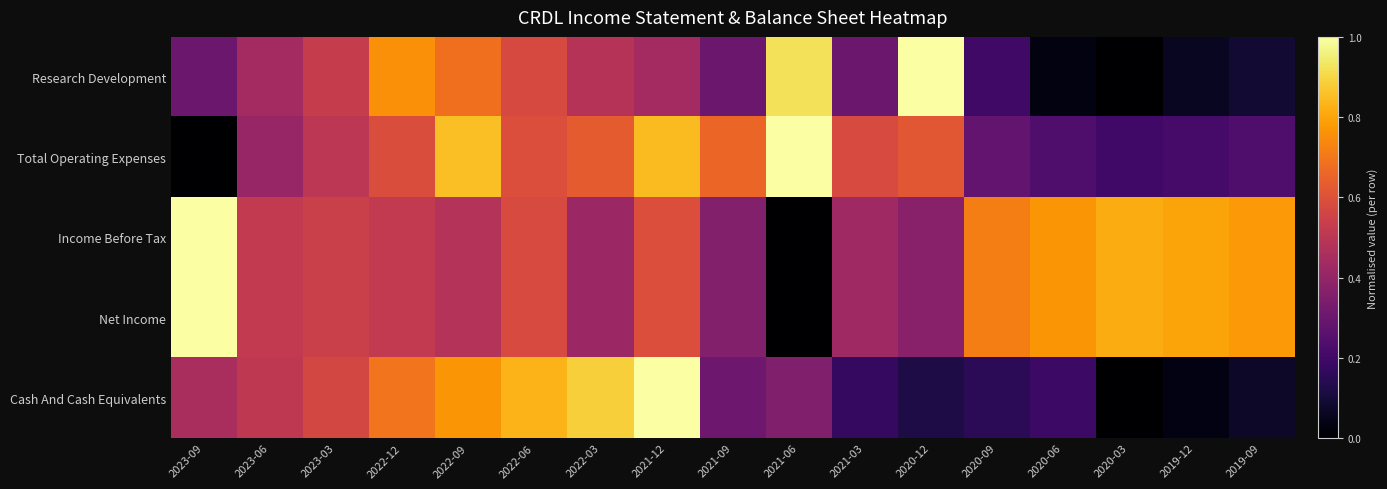

Which label corresponds to the smallest value in the chart?

2020-03